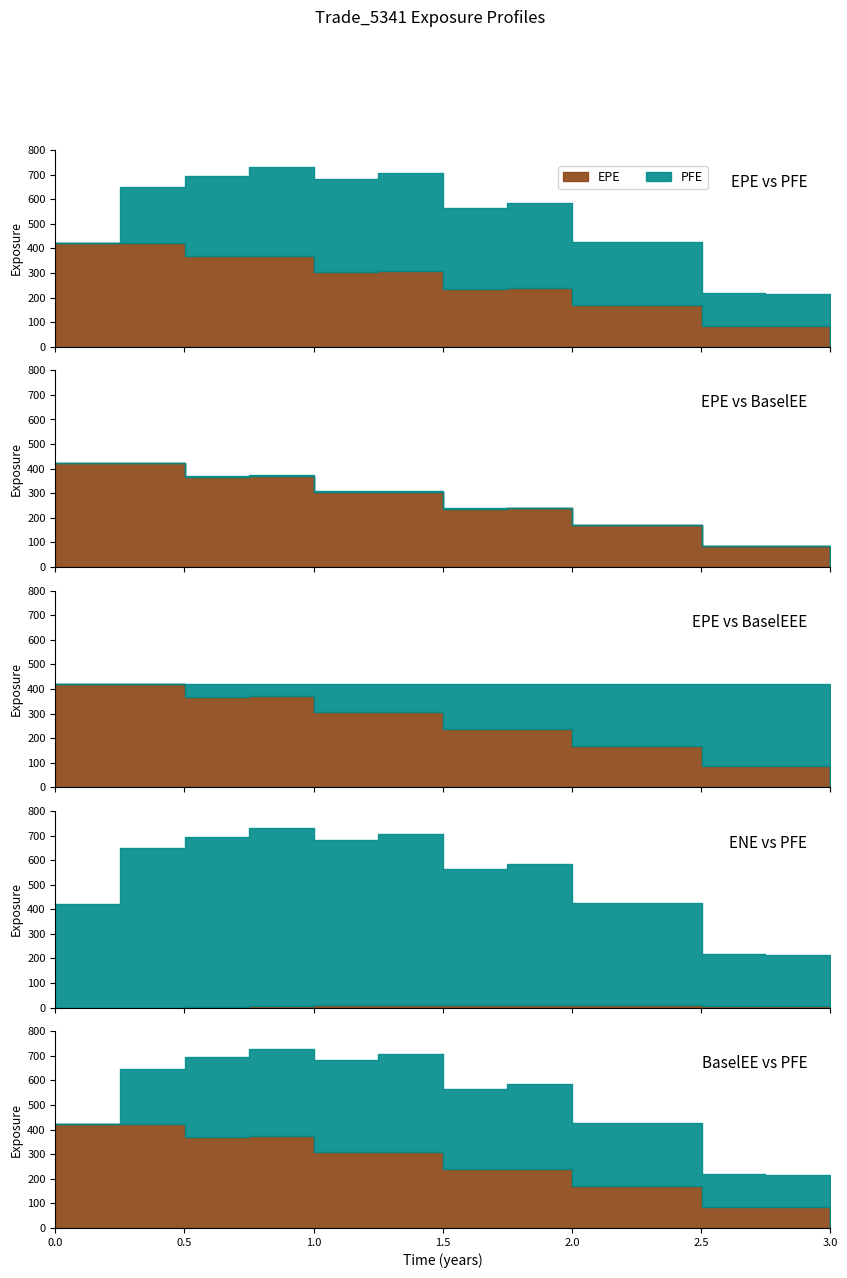

Reading right to left, extract all data points from this chart.

EPE: 3.00138=0.0	2.74933=85.1	2.50275=85.0	2.2507=169.1	2.00138=169.1	1.74933=238.7	1.50275=236.6	1.2507=306.4	1.00138=305.5	0.74933=370.5	0.502755=367.6	0.251366=421.0	0.0=421.6
PFE: 3.00138=0.0	2.74933=215.6	2.50275=217.5	2.2507=426.1	2.00138=425.3	1.74933=585.2	1.50275=563.5	1.2507=705.7	1.00138=681.6	0.74933=729.8	0.502755=696.0	0.251366=648.3	0.0=421.6
BaselEE: 3.00138=0.0	2.74933=87.0	2.50275=86.7	2.2507=172.1	2.00138=171.7	1.74933=241.8	1.50275=239.2	1.2507=309.1	1.00138=307.6	0.74933=372.4	0.502755=368.9	0.251366=421.7	0.0=421.6
ENE: 3.00138=0.0	2.74933=6.5	2.50275=6.5	2.2507=10.8	2.00138=10.5	1.74933=12.8	1.50275=11.3	1.2507=11.1	1.00138=8.9	0.74933=4.9	0.502755=2.5	0.251366=0.0	0.0=0.0
BaselEEE: 3.00138=421.7	2.74933=421.7	2.50275=421.7	2.2507=421.7	2.00138=421.7	1.74933=421.7	1.50275=421.7	1.2507=421.7	1.00138=421.7	0.74933=421.7	0.502755=421.7	0.251366=421.7	0.0=421.6